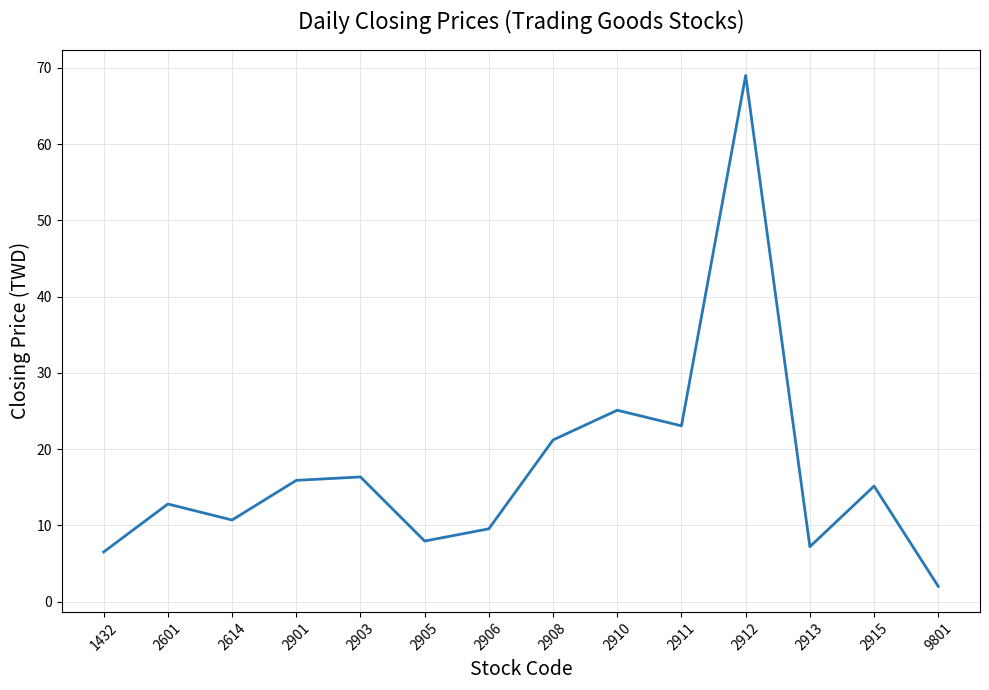

Reading left to right, what are all the values shown in this chart?

1432=6.5	2601=12.8	2614=10.7	2901=15.9	2903=16.4	2905=7.9	2906=9.6	2908=21.2	2910=25.1	2911=23.1	2912=69.0	2913=7.2	2915=15.2	9801=2.0